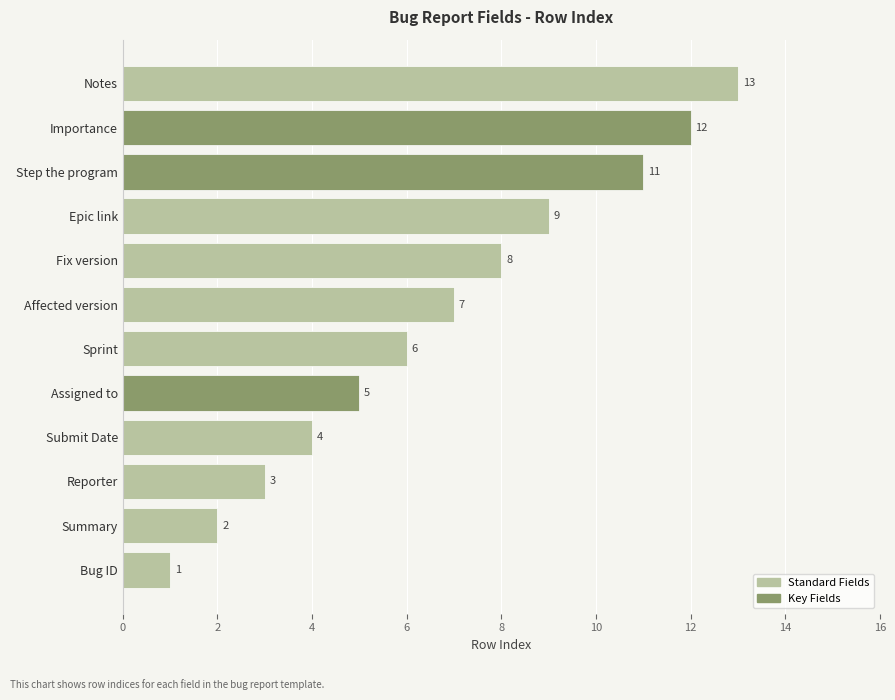

Between Affected version and Submit Date, which is larger?

Affected version